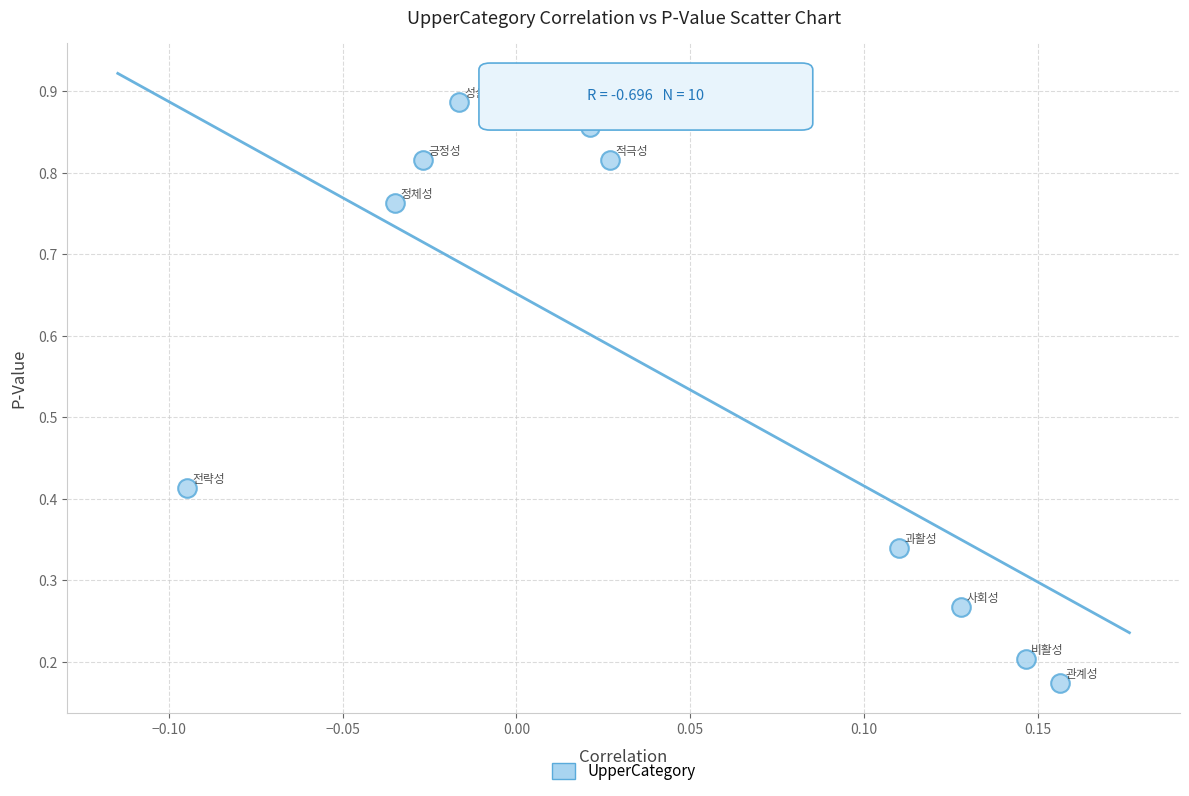

What is the average Y value?

0.6